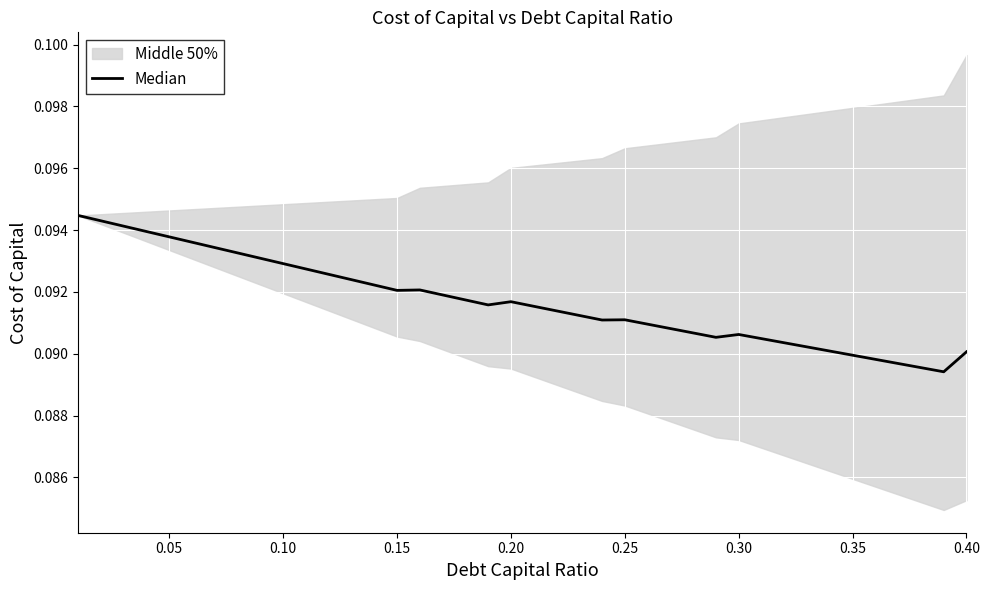

True or false: there are more than 0 points higher than both neighbors.

True